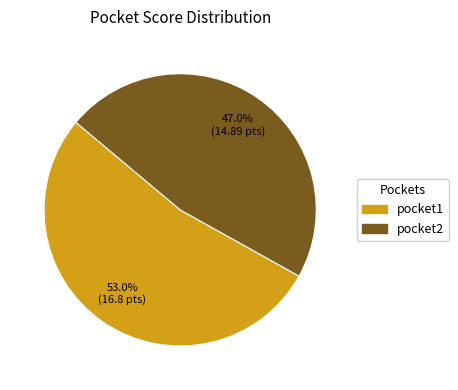

Is it true that pocket1 is 53% of the pie?

True